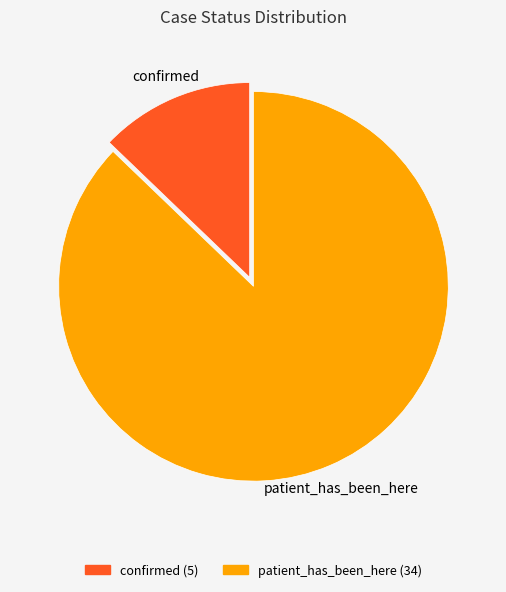

What is the ratio of the value at patient_has_been_here to the value at confirmed?

6.8